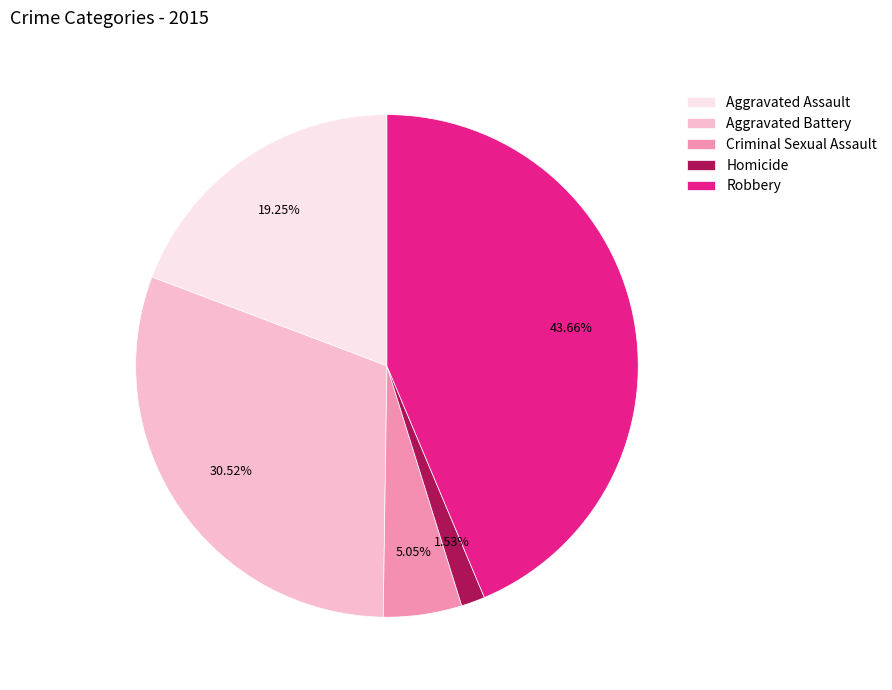

What is the ratio of the value at Aggravated Assault to the value at Aggravated Battery?

0.6